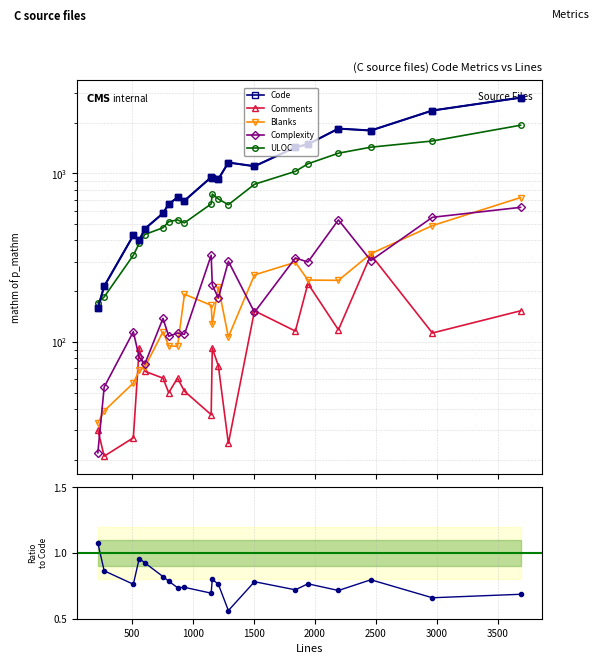

Count the number of data series in this chart.

6